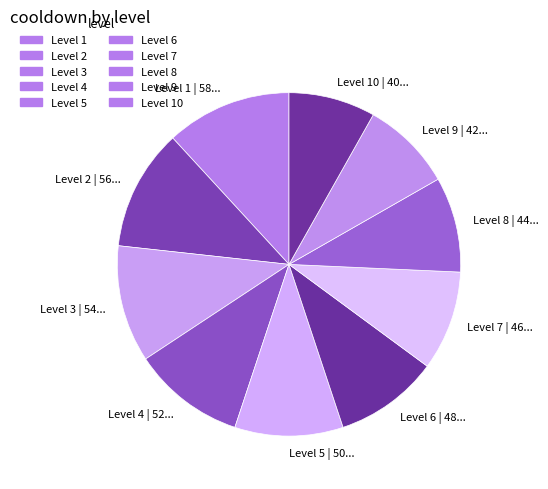

Approximately how many times larger is the value at Level 2 compared to Level 6?

1.2